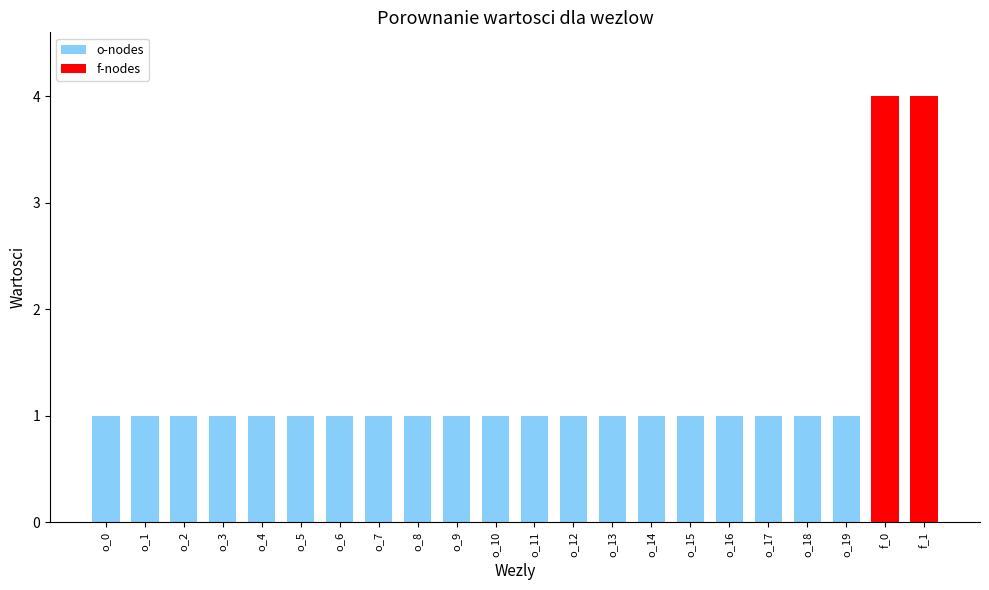

What position from the left is o_7?

8